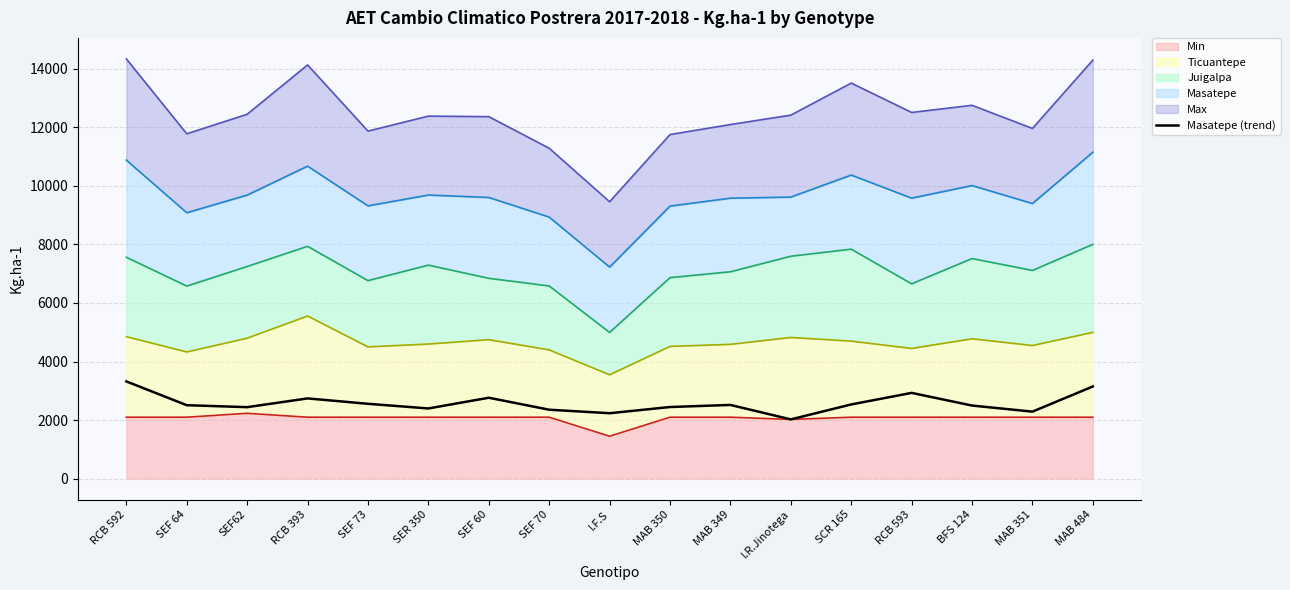

What value does the data have at SEF 70?

2353